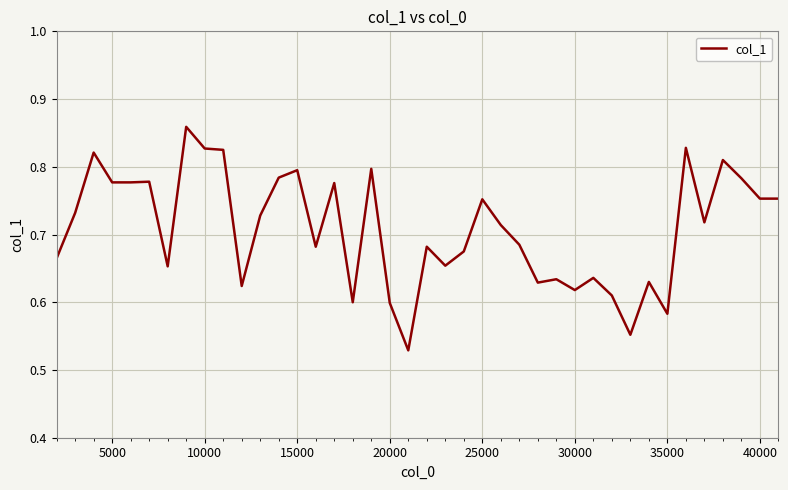

Does the chart have visible grid lines?

Yes